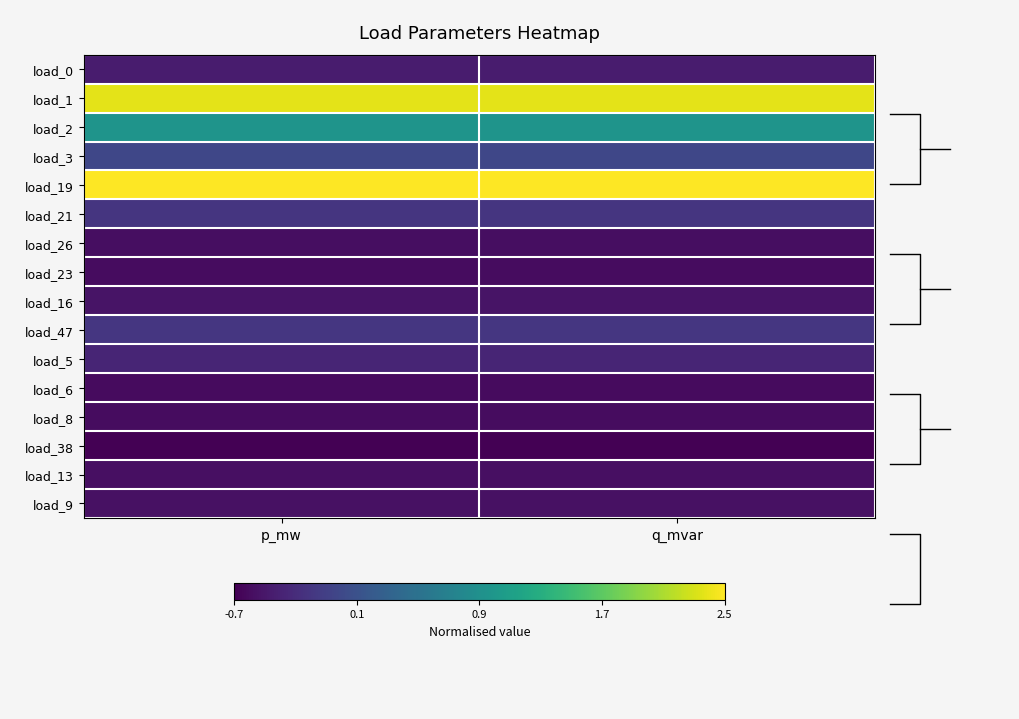

Which category has the highest value in the load_1 series?

p_mw